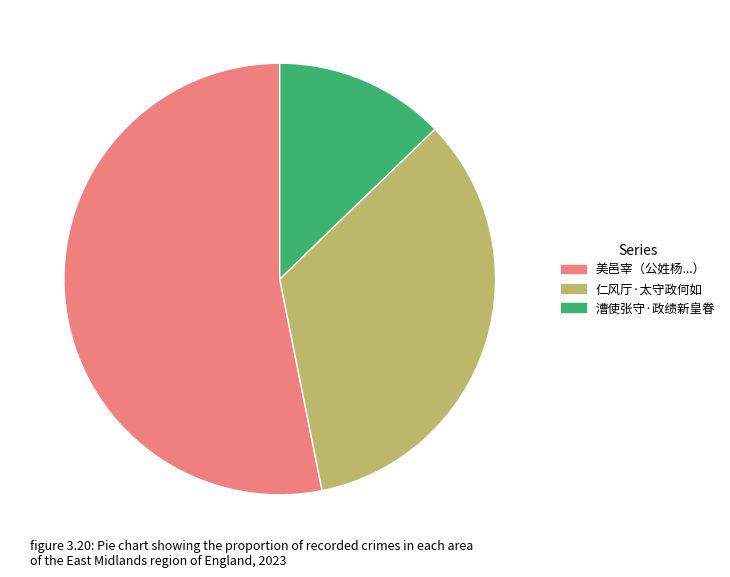

Between 美邑宰（公姓杨...） and 仁风厅·太守政何如, which is larger?

美邑宰（公姓杨...）